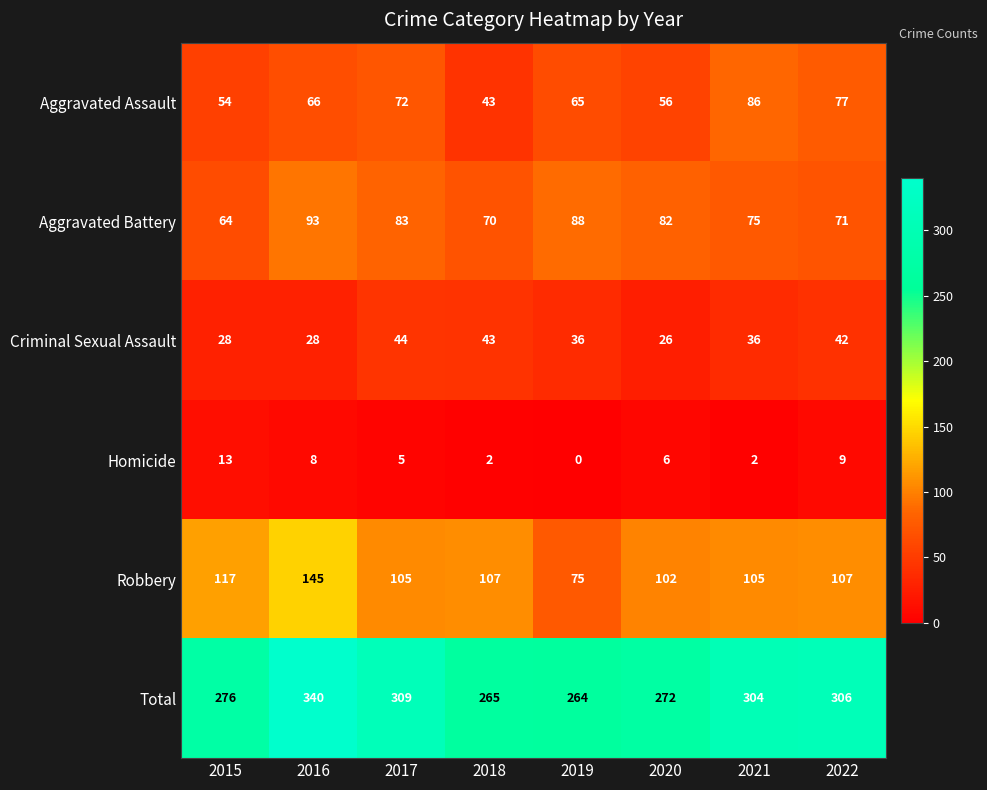

Which category has the highest value in the Robbery series?

2016